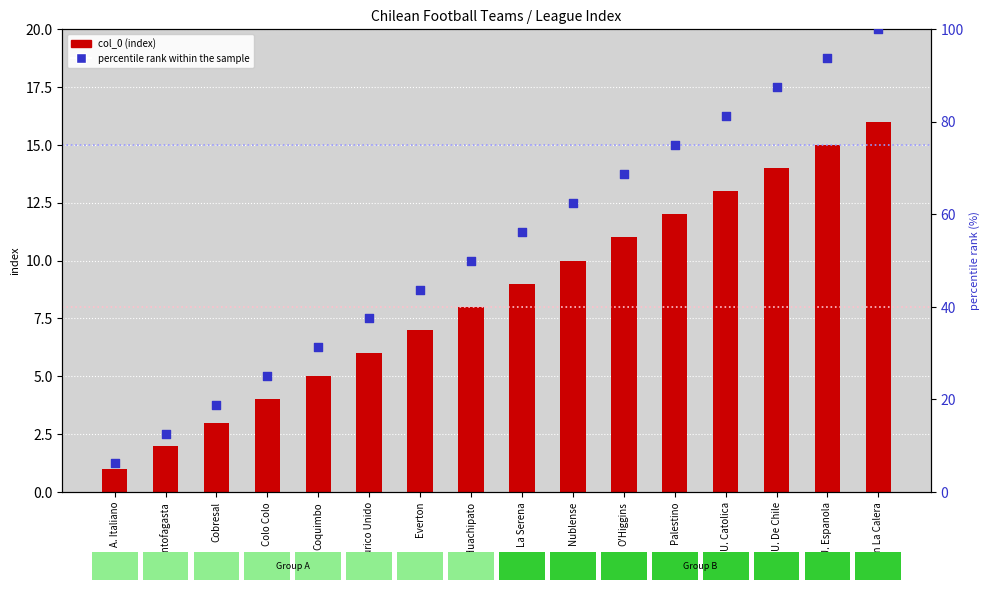

Which series reaches the minimum Y coordinate?

col_0 (index)